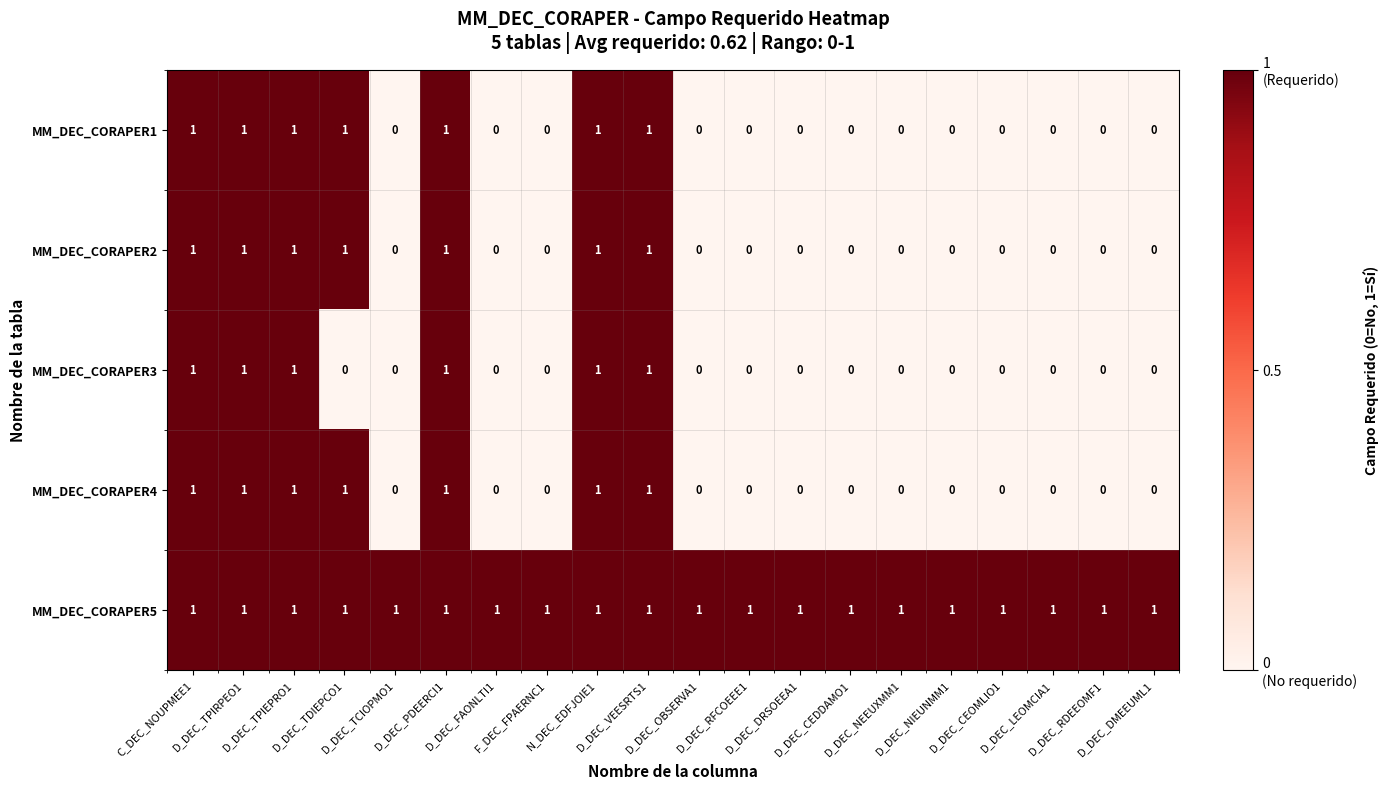

What is the sum of all MM_DEC_CORAPER4 values?

7